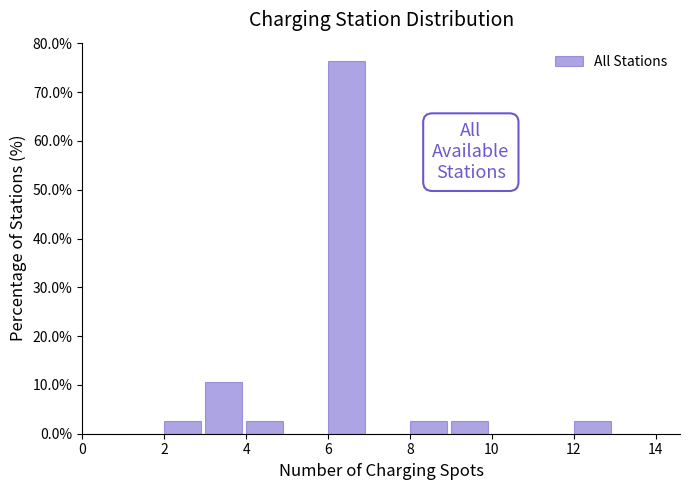

How tall is the bar that spans 9 to 10 on the x-axis? The values are not printed on the chart, so give them approximately, as read against the axis.

3